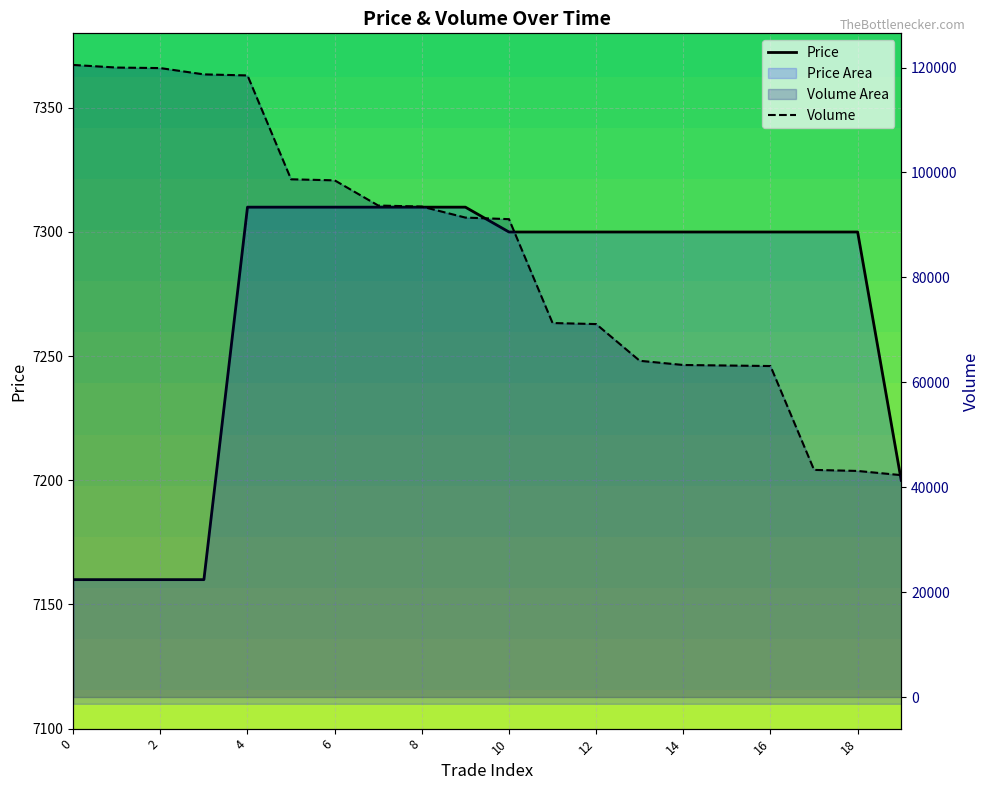

What is the highest value of the Price series?

7310